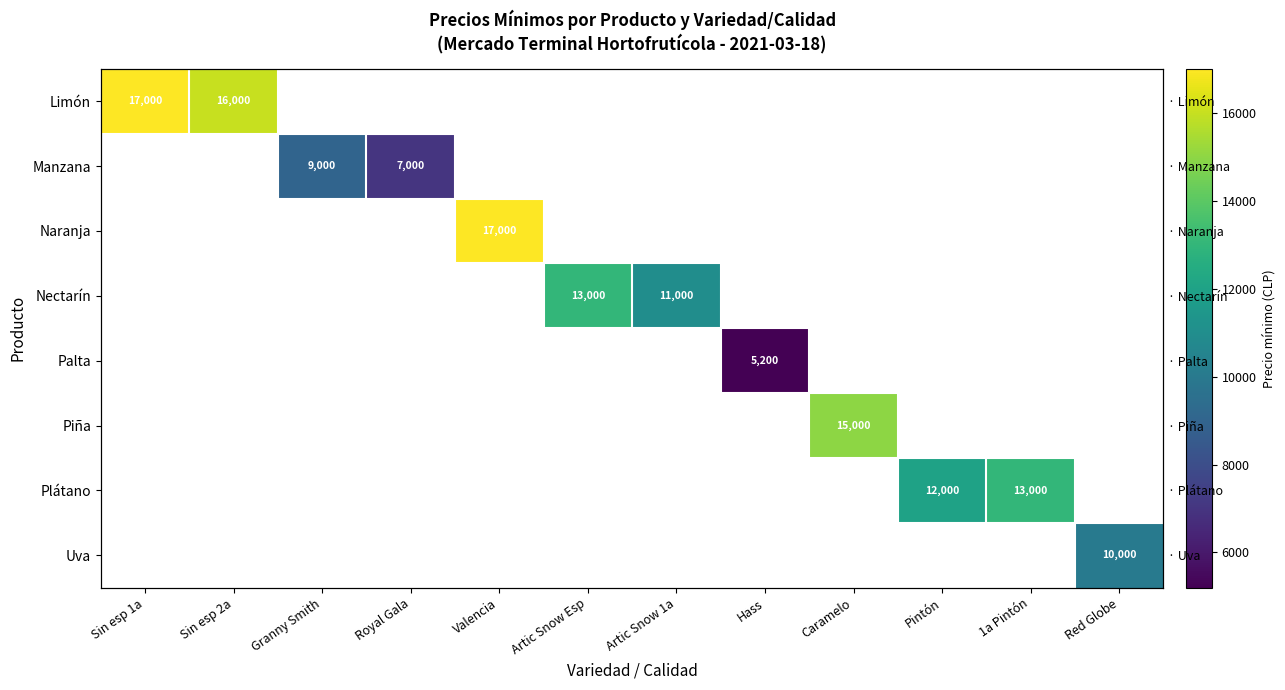

What is the smallest value displayed?

5200.0